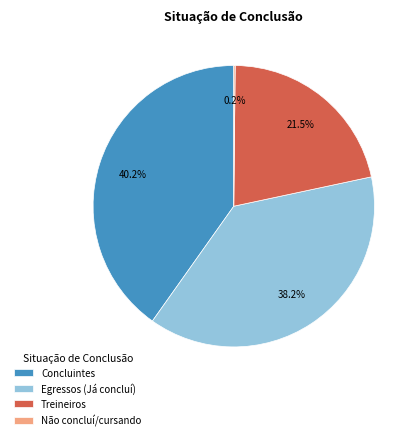

Which category has the biggest portion of the pie?

Concluintes